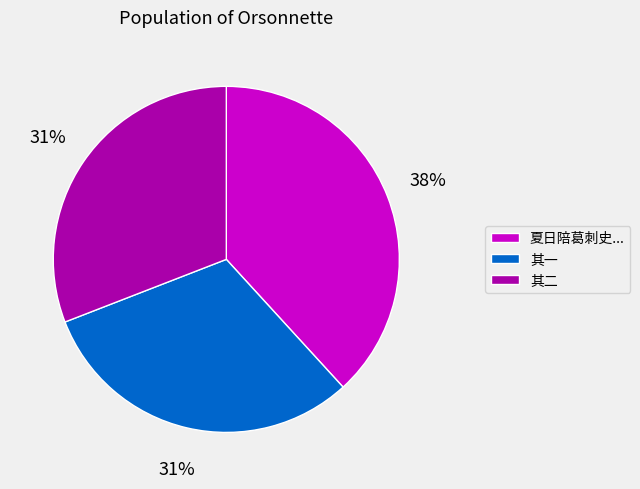

To the nearest percent, what is the average slice percentage?

33%